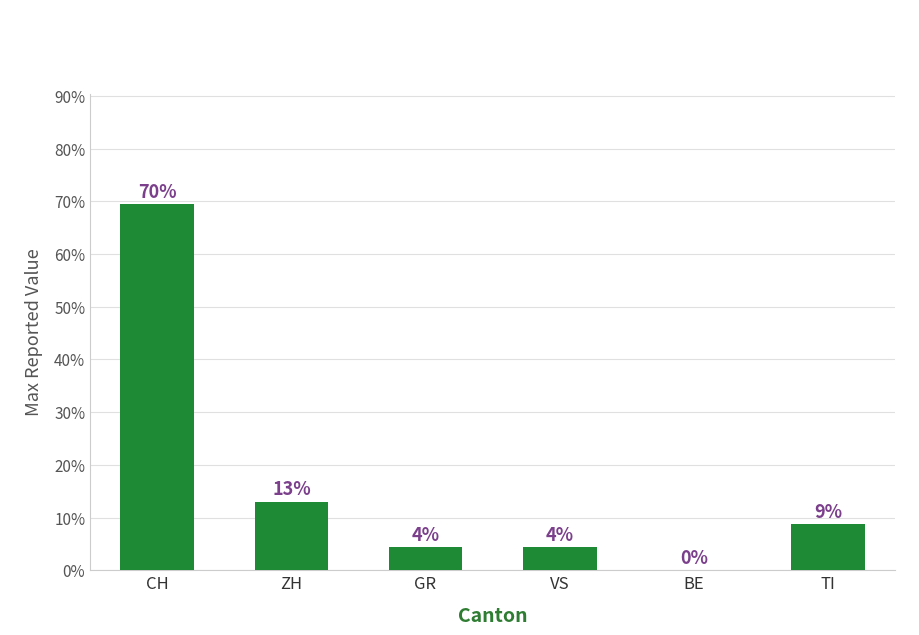

List the labels in order of value, largest first.

CH, ZH, TI, GR, VS, BE